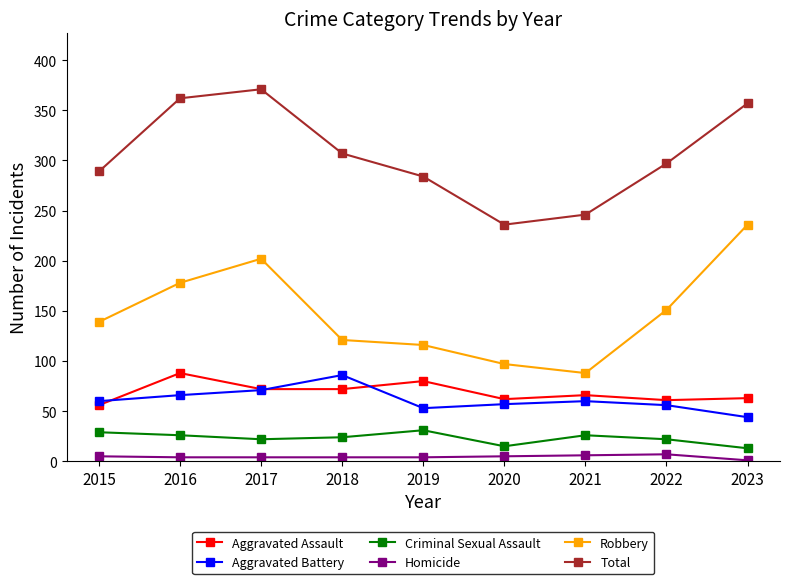

What is the value of the Criminal Sexual Assault point at the 4th from the left?

24